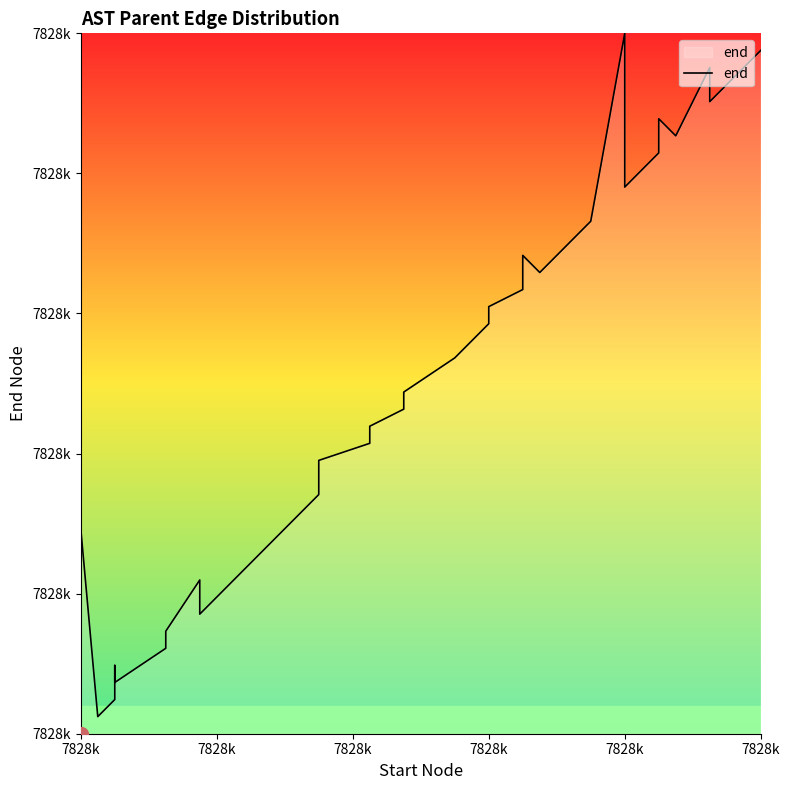

What is the value of the 1st point from the left?

7828477